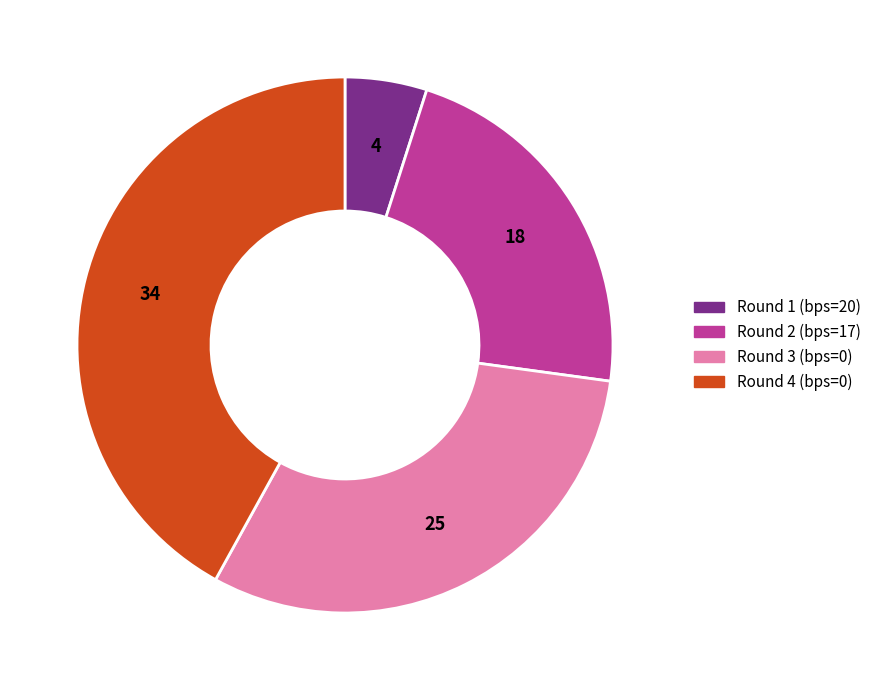

Does any single category account for the majority?

No